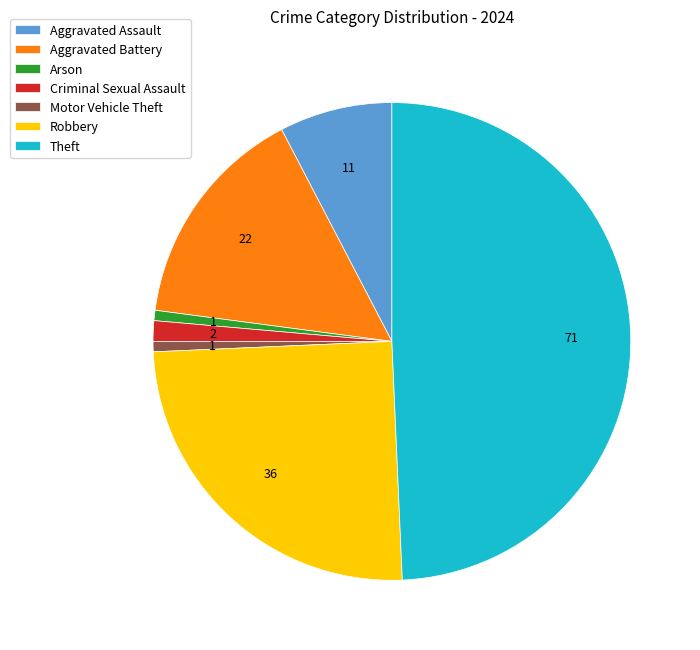

Is the sum of Criminal Sexual Assault and Robbery greater than half?

No